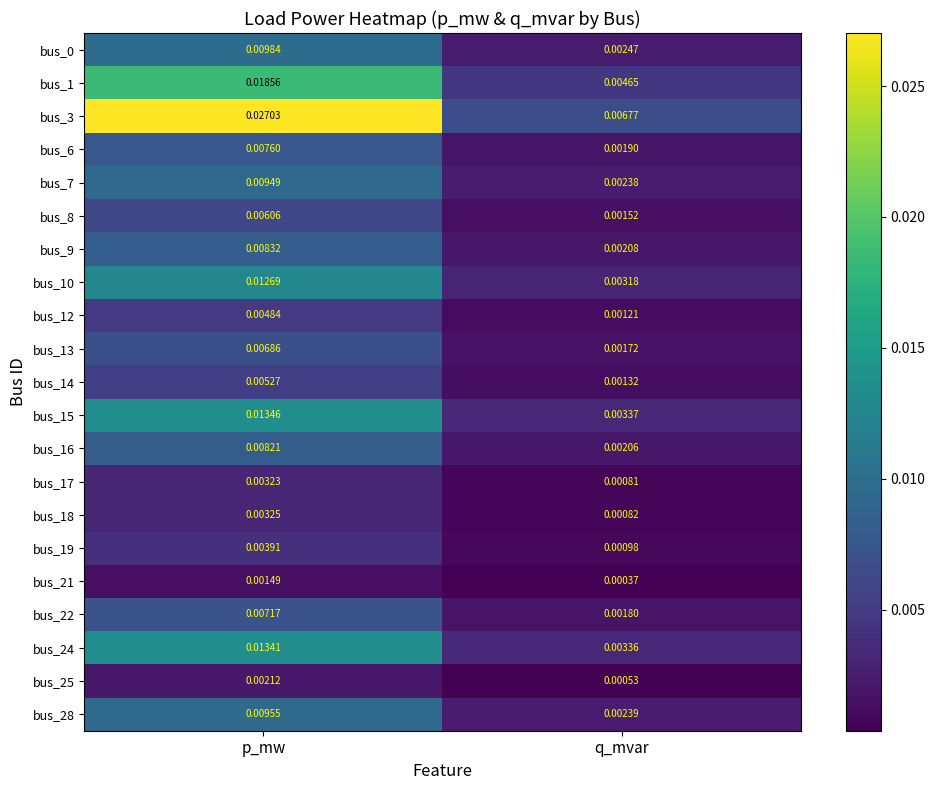

Which series has the widest spread of values?

bus_3